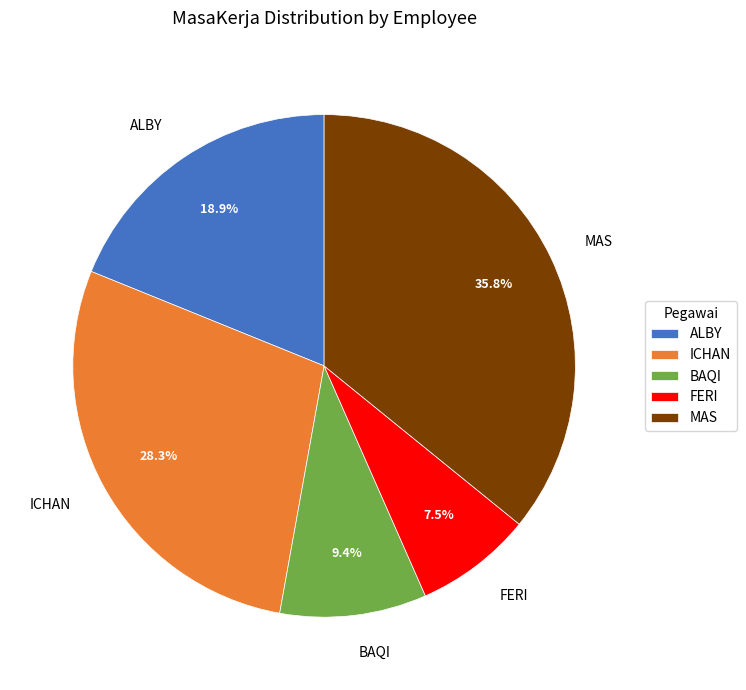

To the nearest percent, what is the average slice percentage?

20%